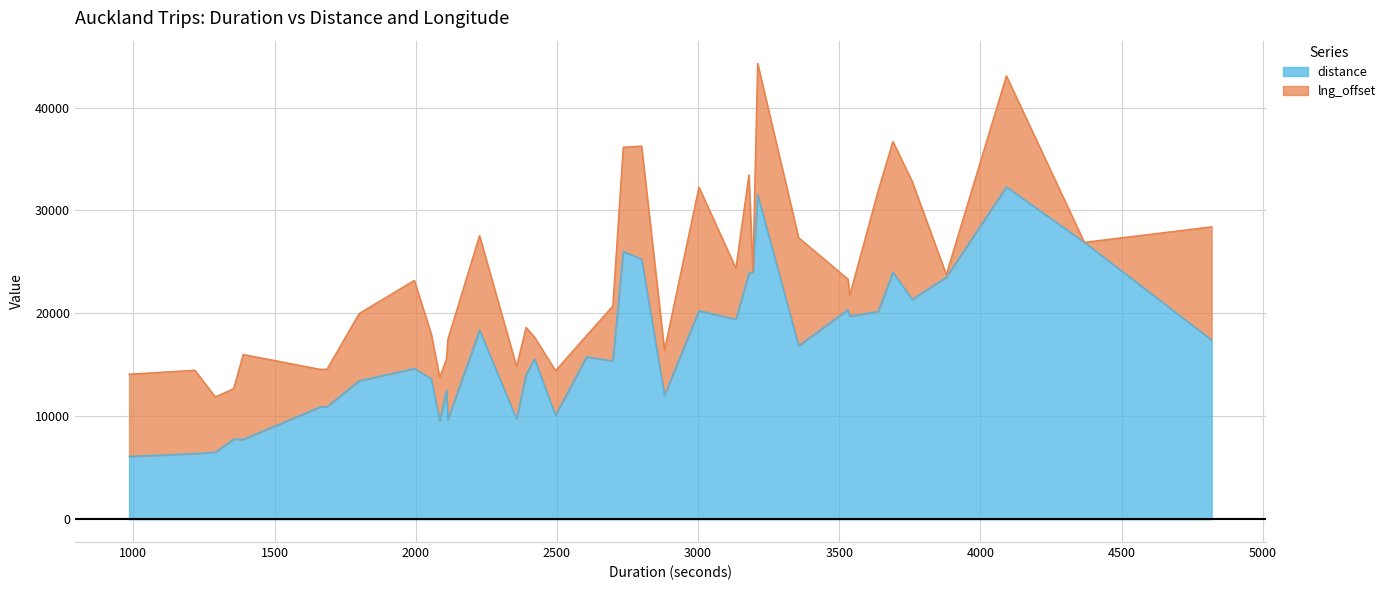

What is the approximate value at 2391?

14079